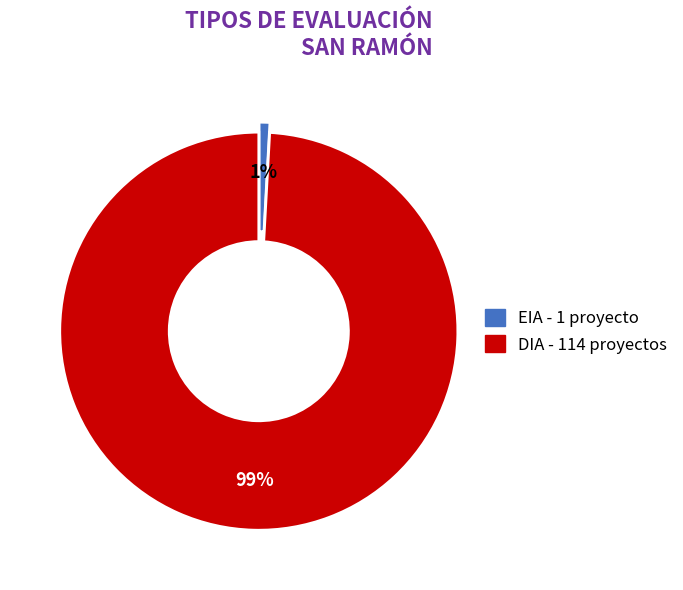

Do EIA and DIA together represent more than half of the pie?

Yes